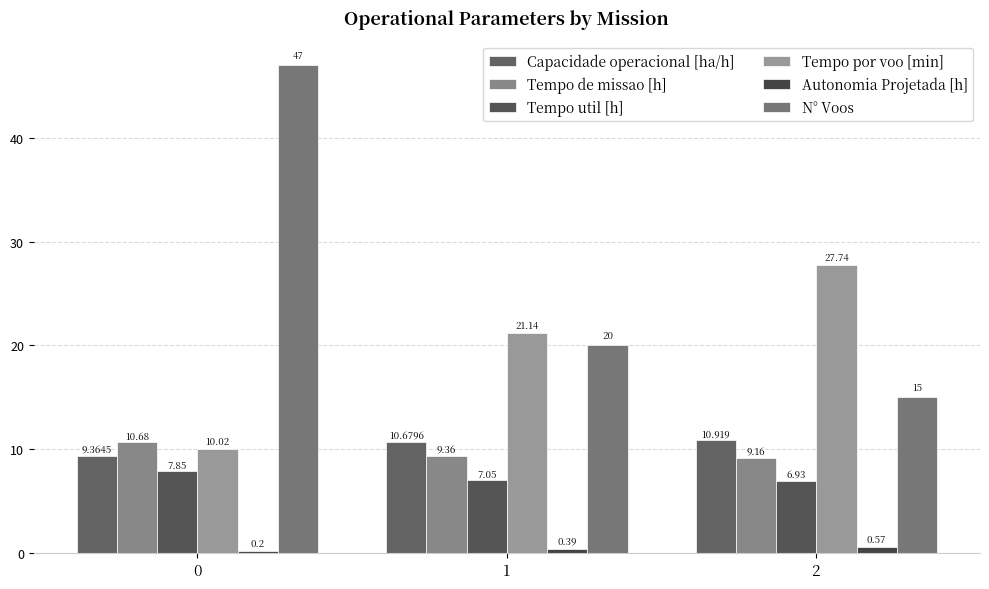

Count the number of categories in the chart.

3